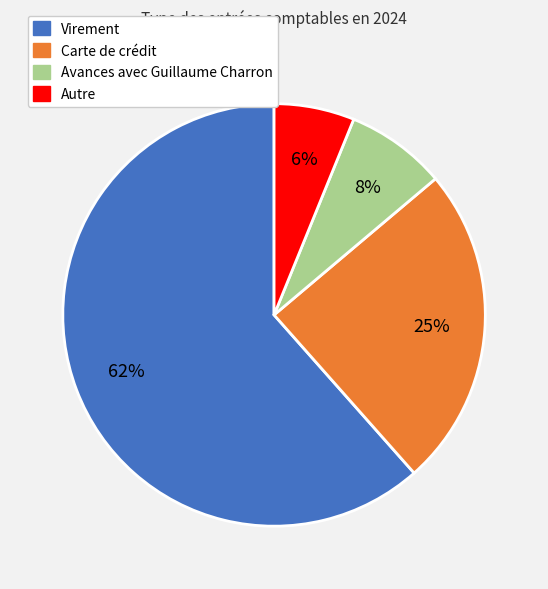

Rank the categories by value from highest to lowest.

Virement, Carte de crédit, Avances avec Guillaume Charron, Autre